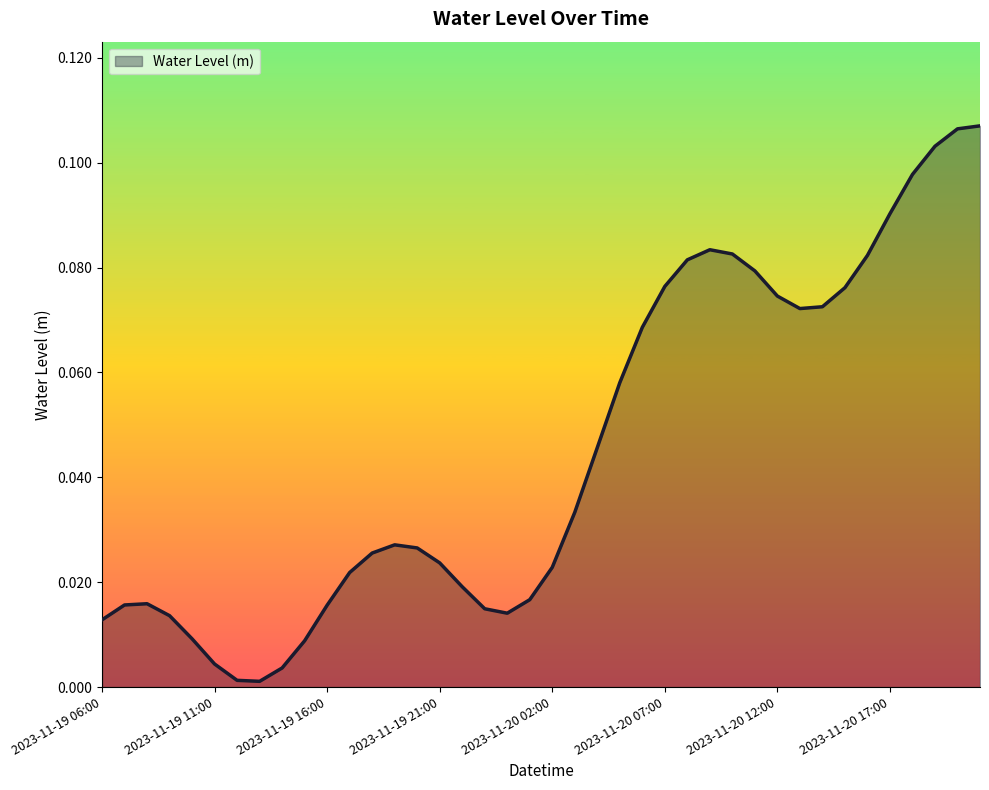

How many lines are shown in the chart?

1